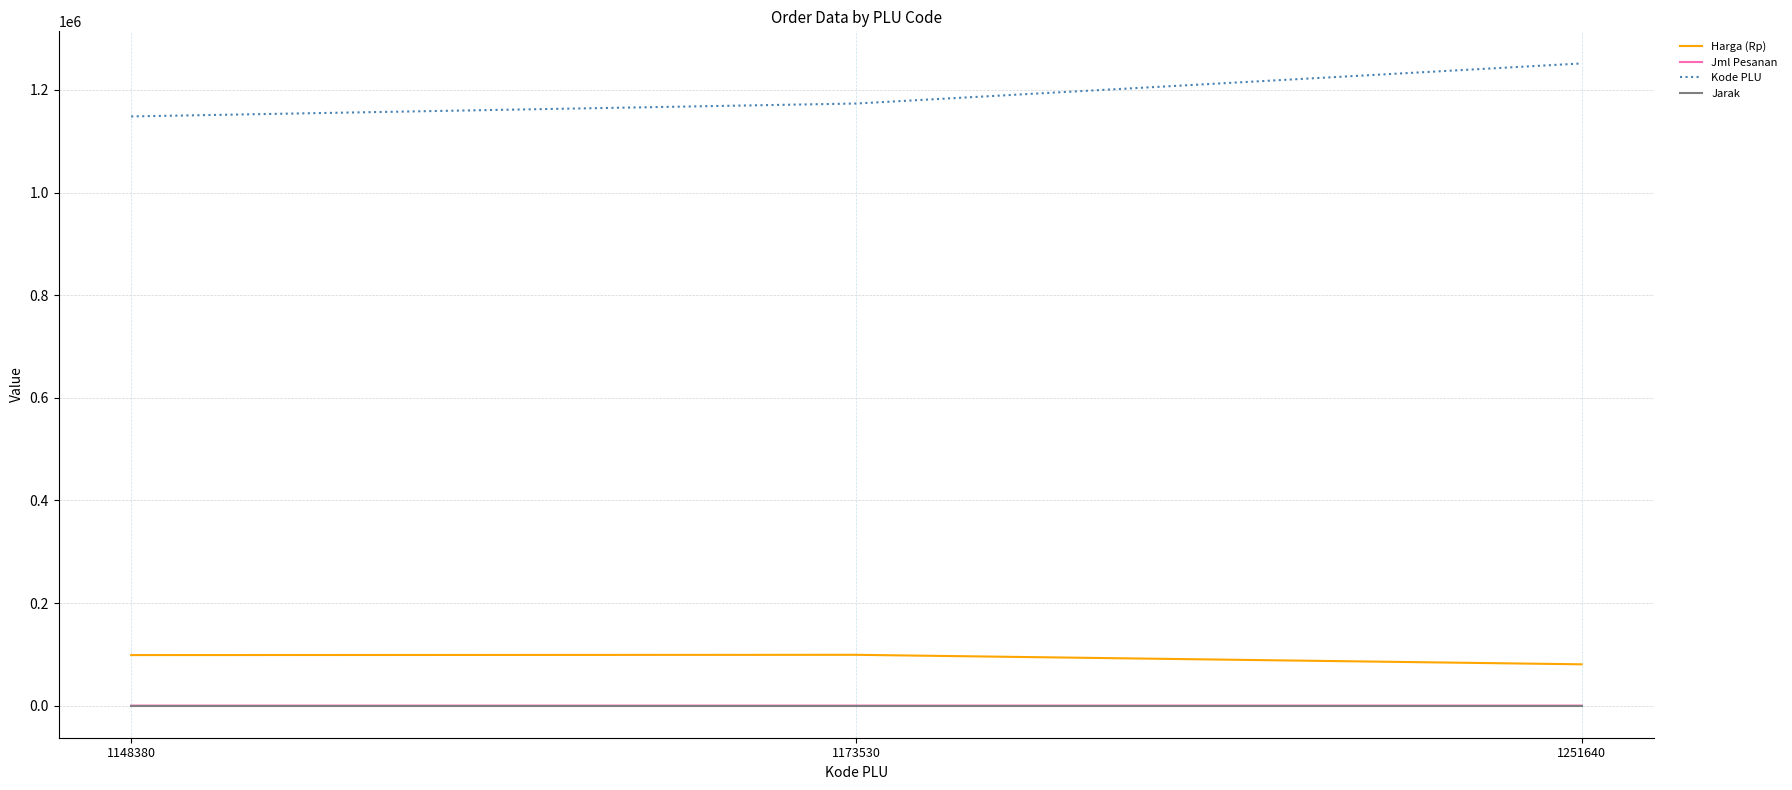

At which category does the chart reach its peak across all series?

1251640